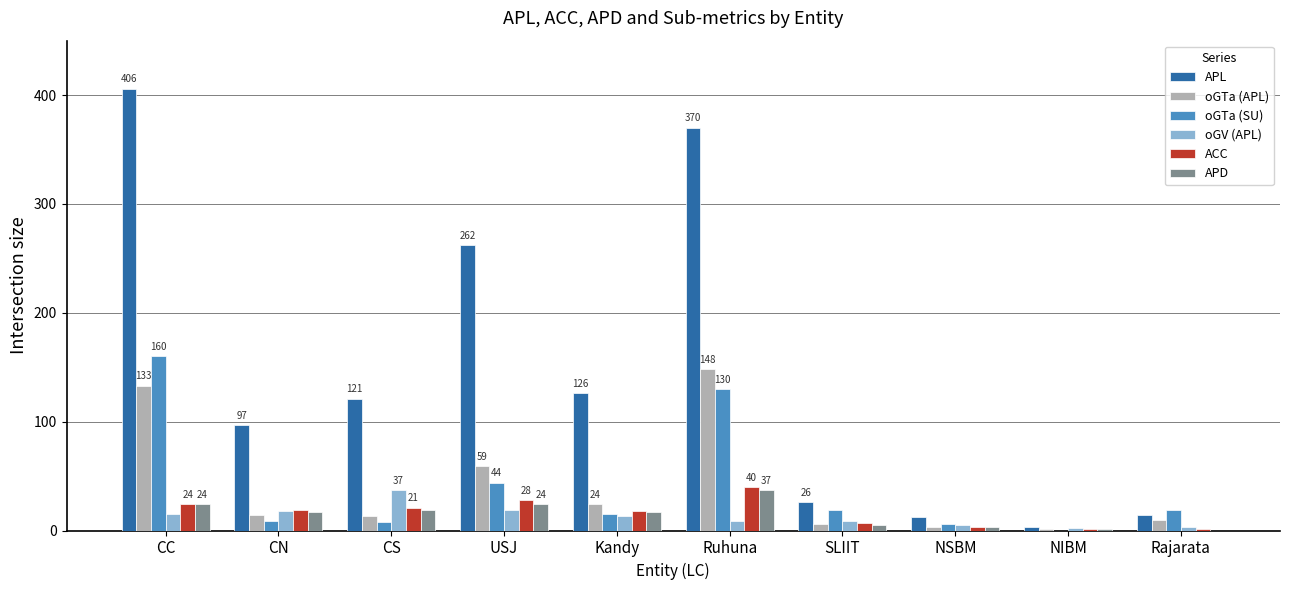

Where does the APL series first go above 121?

CC